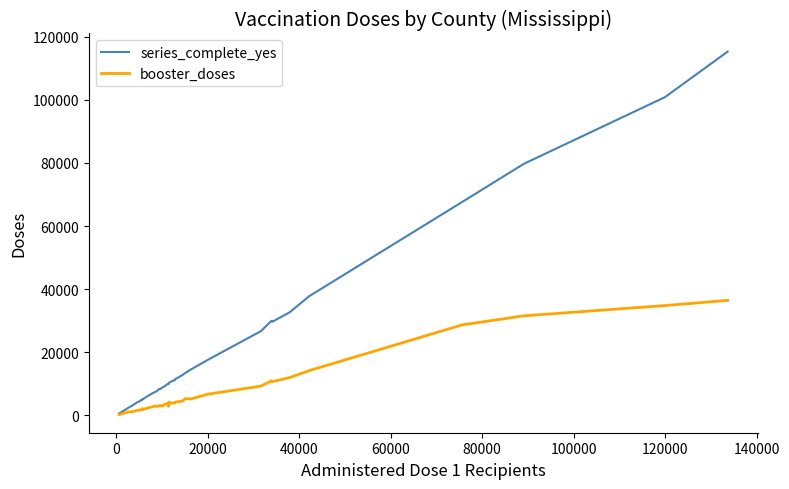

In booster_doses, how many points are higher than both neighbors (excluding endpoints)?

8